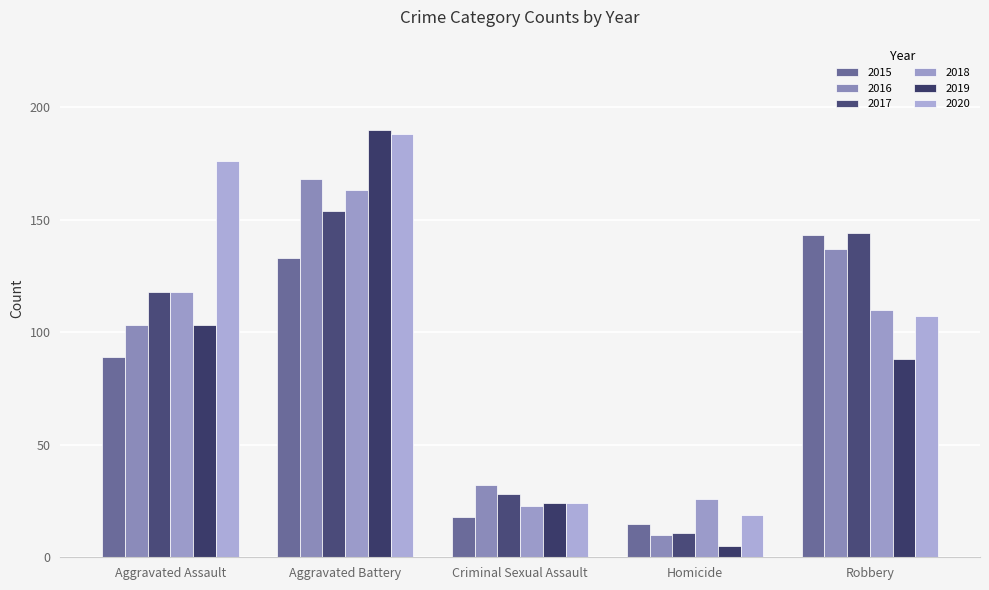

At which label does 2019 first exceed 88?

Aggravated Assault